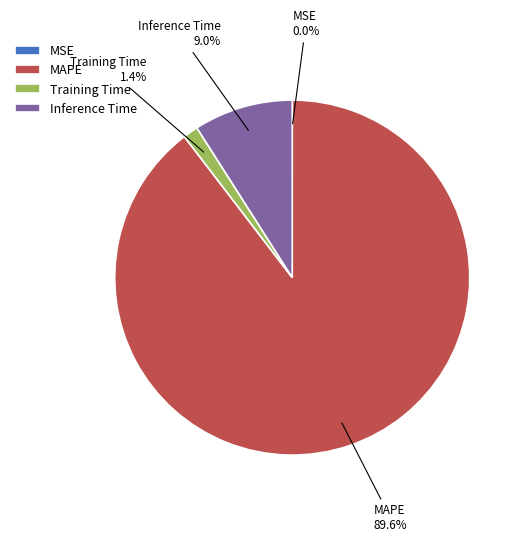

True or false: MAPE accounts for 83% of the total.

False